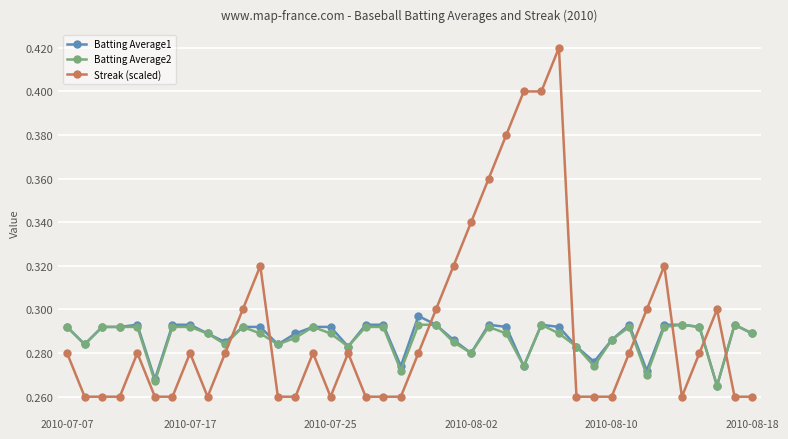

True or false: Batting Average1 and Streak (scaled) intersect in this chart.

True